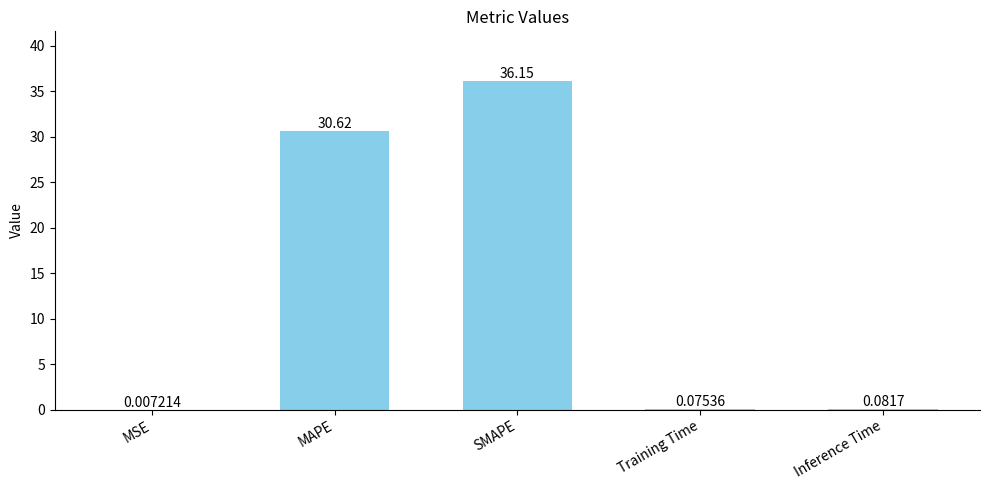

What is the change in value from SMAPE to Training Time?

-36.1